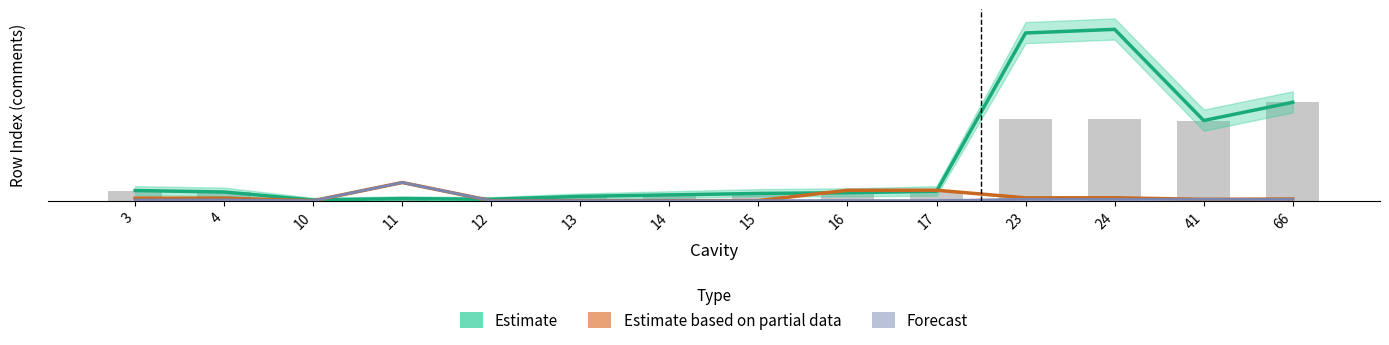

Reading left to right, transcribe all the data shown in this chart.

Estimate: 14.0	12.0	1.0	3.0	2.0	6.0	8.0	10.0	11.0	13.0	230.0	235.0	110.0	135.0
Estimate based on partial data: 3.5	3.6	0.0	25.0	0.1	0.1	0.1	0.2	14.4	14.4	4.0	4.1	1.9	2.3
Forecast: 1.1	1.1	0.0	25.0	0.1	0.1	0.2	0.2	0.2	0.2	1.9	1.9	1.9	1.9